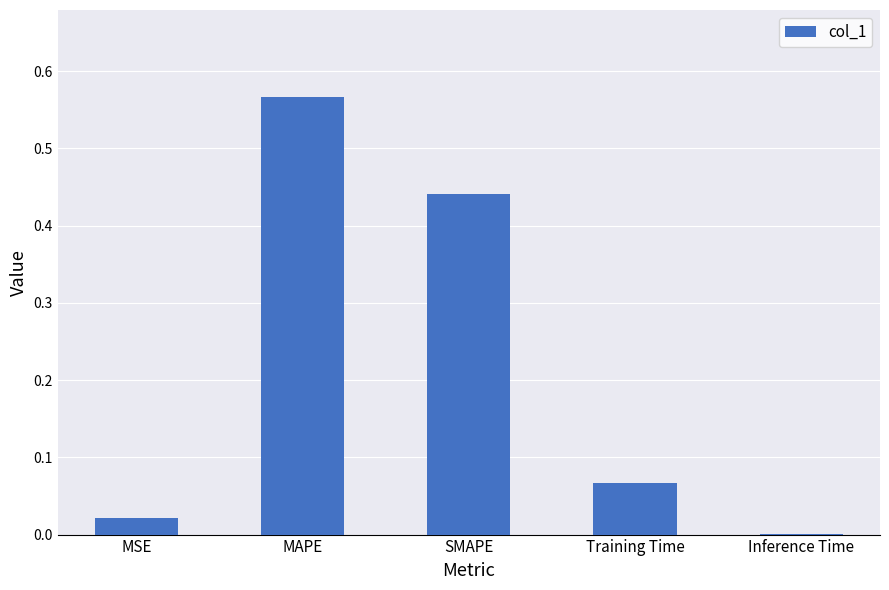

Are the bars grouped side by side (vs. stacked)?

No